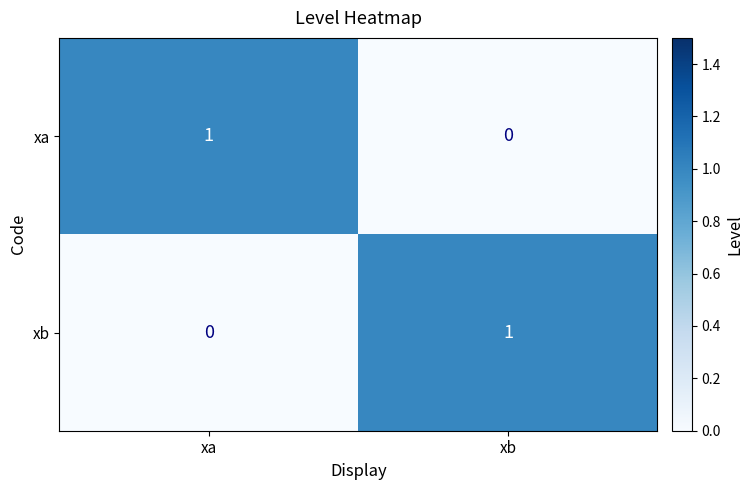

Reading left to right, list all the values displayed in this chart.

xa: 1	0
xb: 0	1